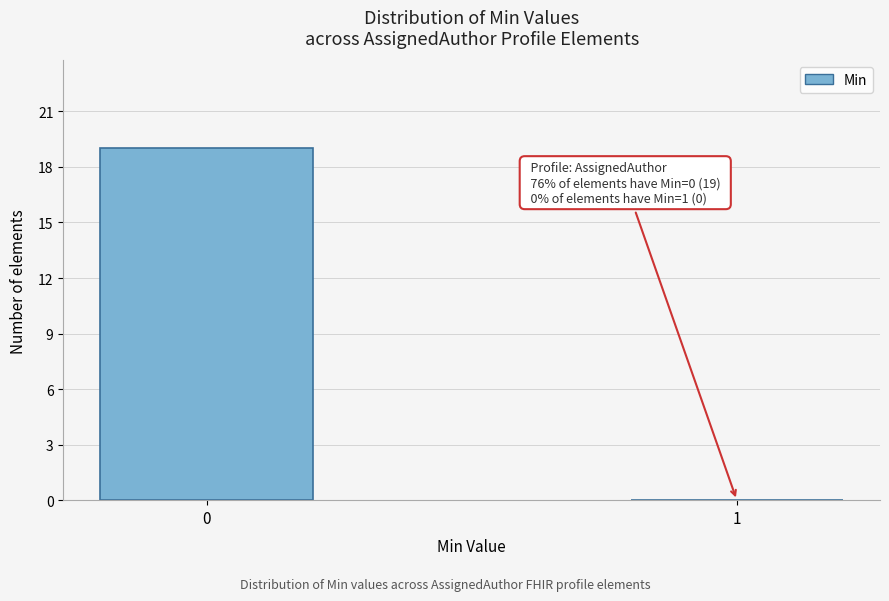

Reading left to right, list all the values displayed in this chart.

0=19	1=0